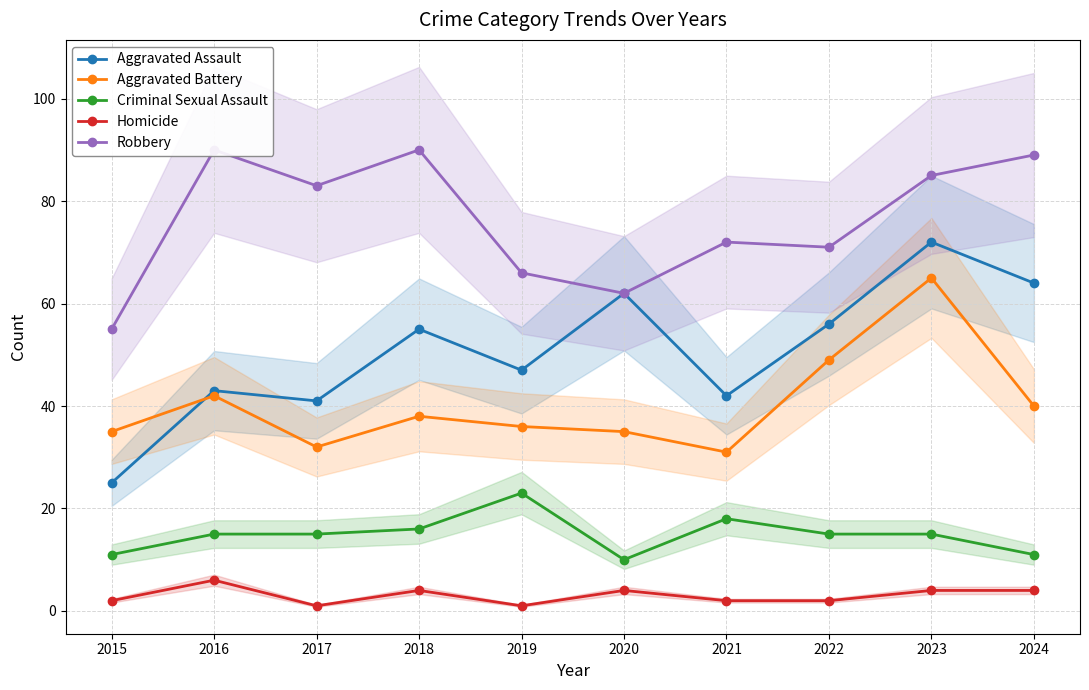

Is this an area chart (filled region under the line)?

No